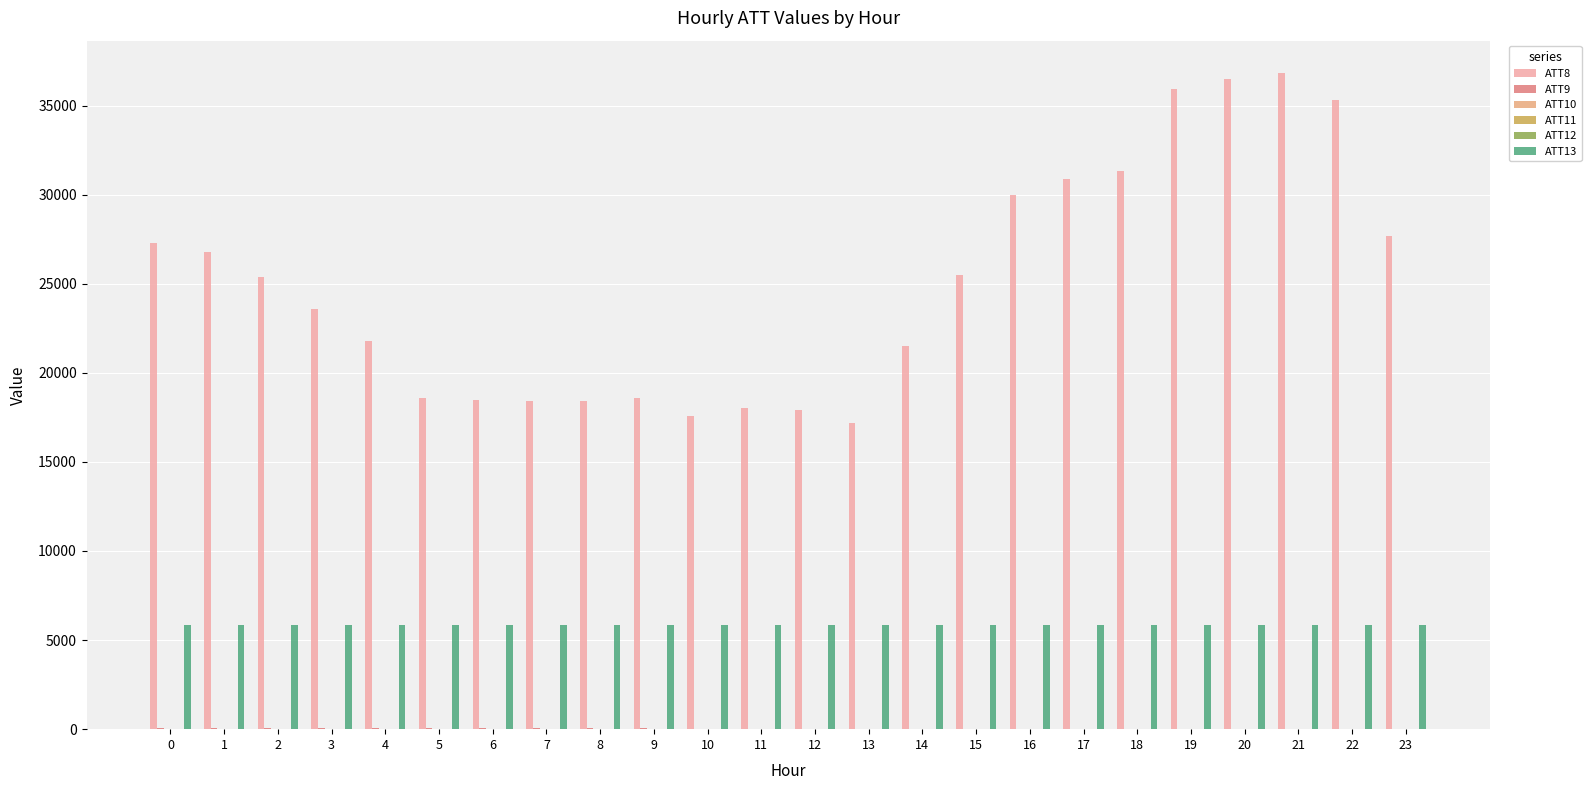

Which series has the largest total across all categories?

ATT8